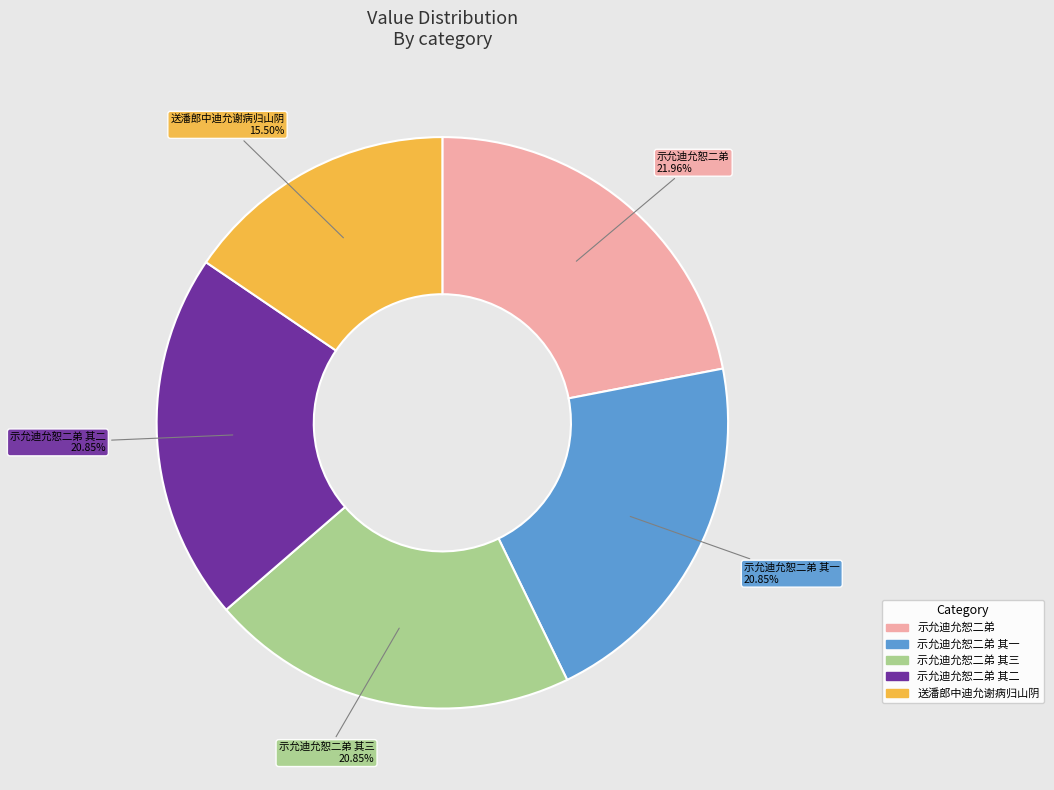

To the nearest percent, what is the average slice percentage?

20%